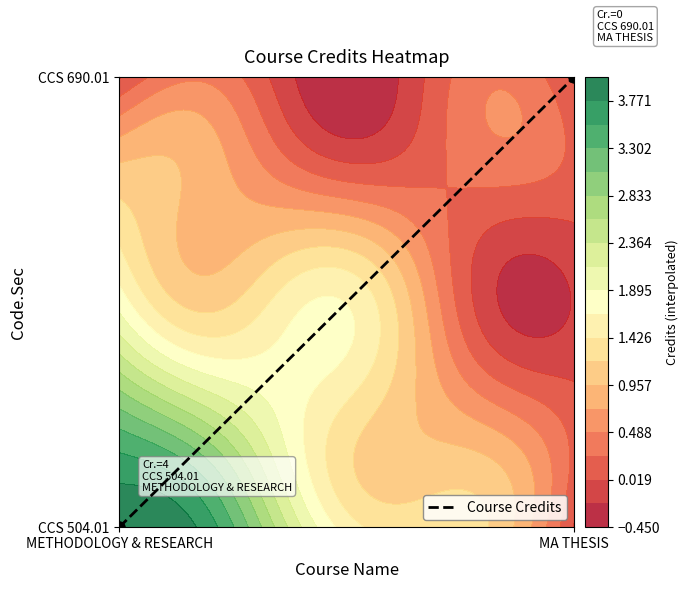

Rank the categories by value from highest to lowest.

MA THESIS, METHODOLOGY & RESEARCH